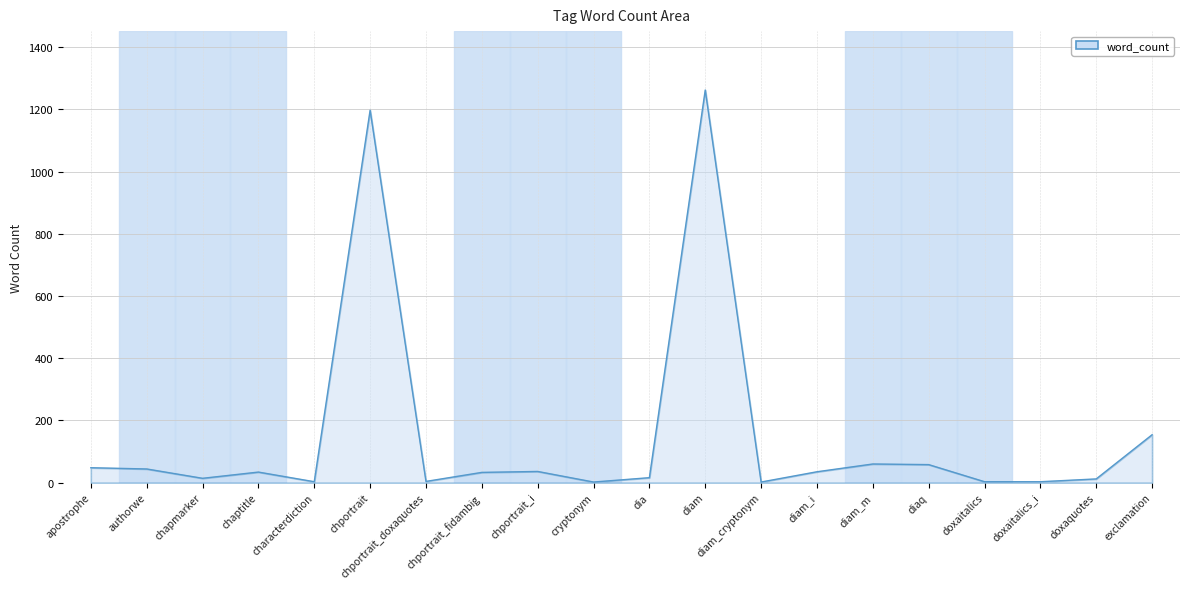

True or false: the data has more than 0 interior local peaks.

True